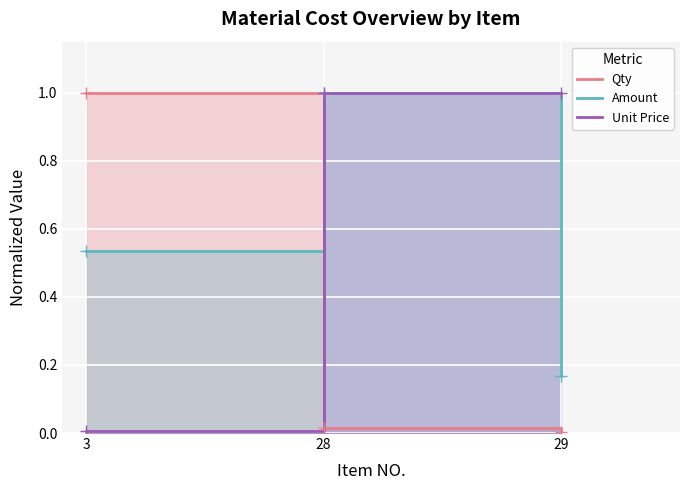

Reading right to left, transcribe all the data shown in this chart.

Qty: 29=0.0	28=0.0	3=1.0
Amount: 29=0.2	28=1.0	3=0.5
Unit Price: 29=1.0	28=1.0	3=0.0